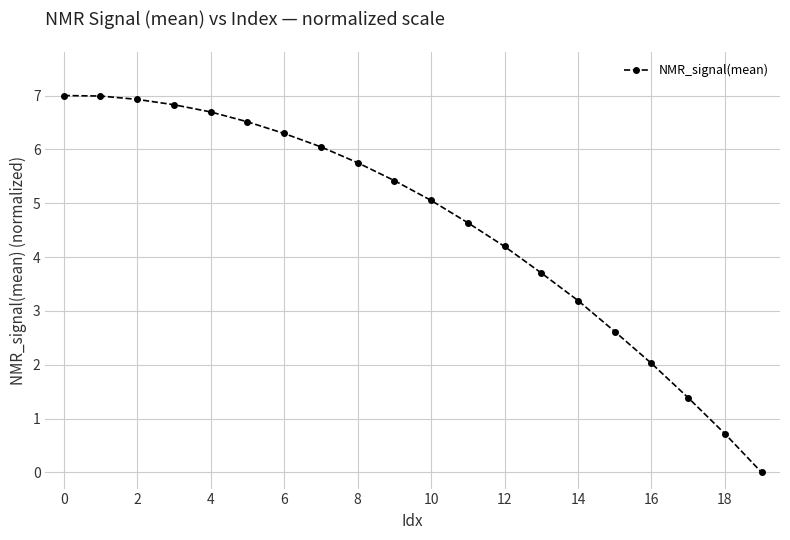

What is the value of the 7th point from the left?

6.3